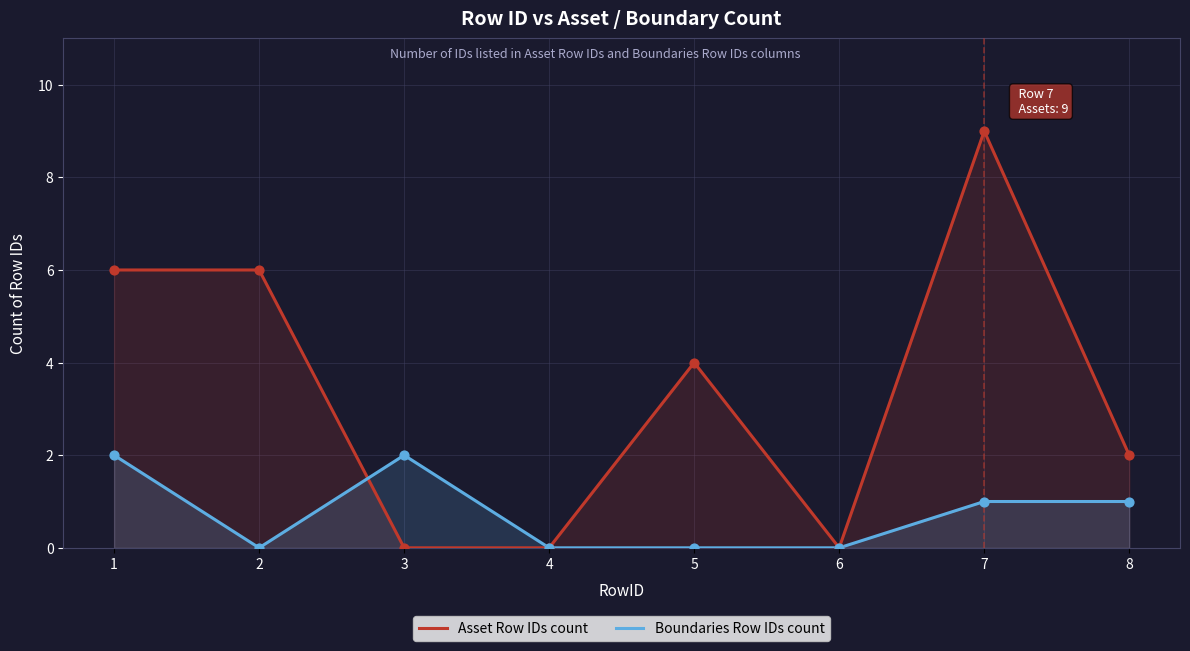

Is the value of Boundaries Row IDs count at 6 greater than the value of Asset Row IDs count at 6?

No